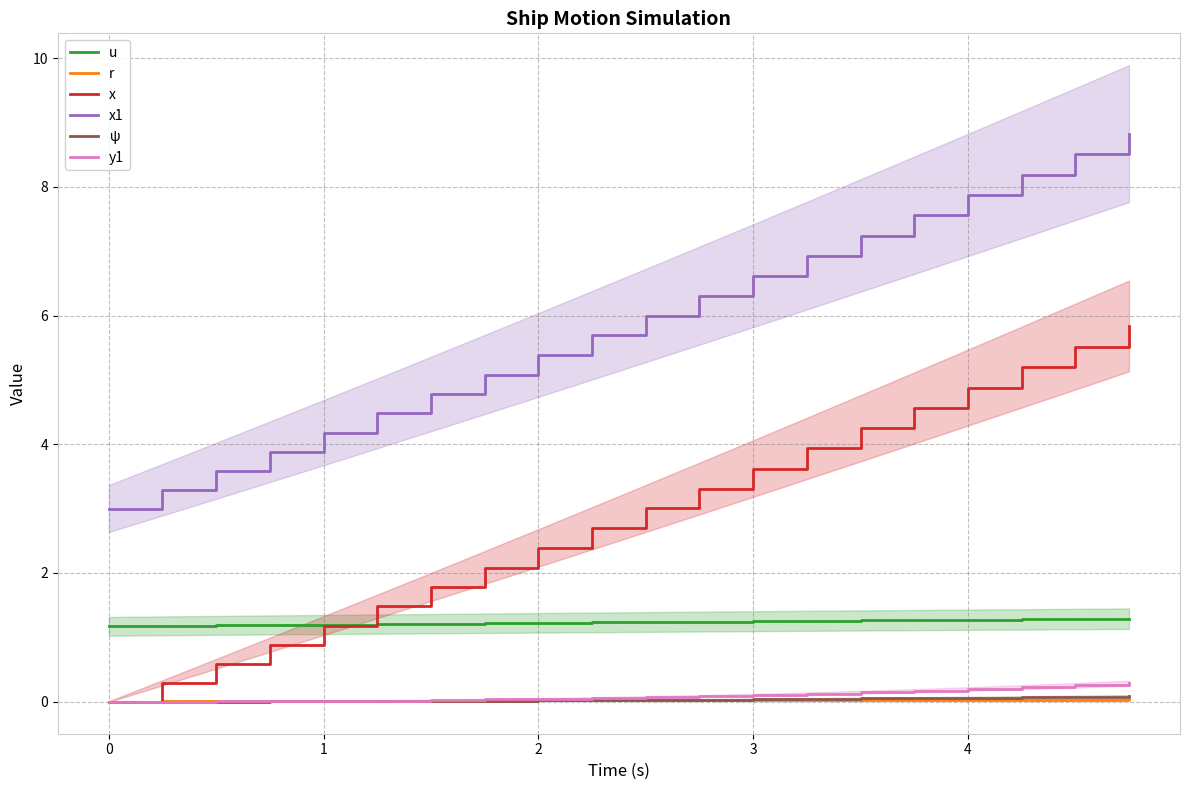

True or false: ψ and x1 cross at least once.

False